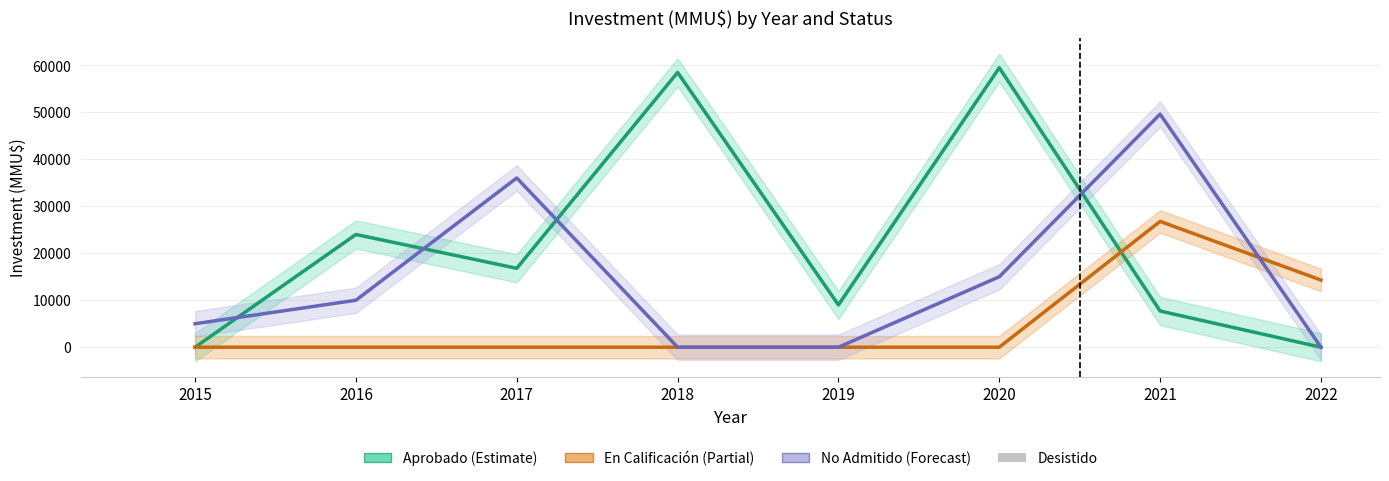

Which series has the widest spread of values?

Aprobado